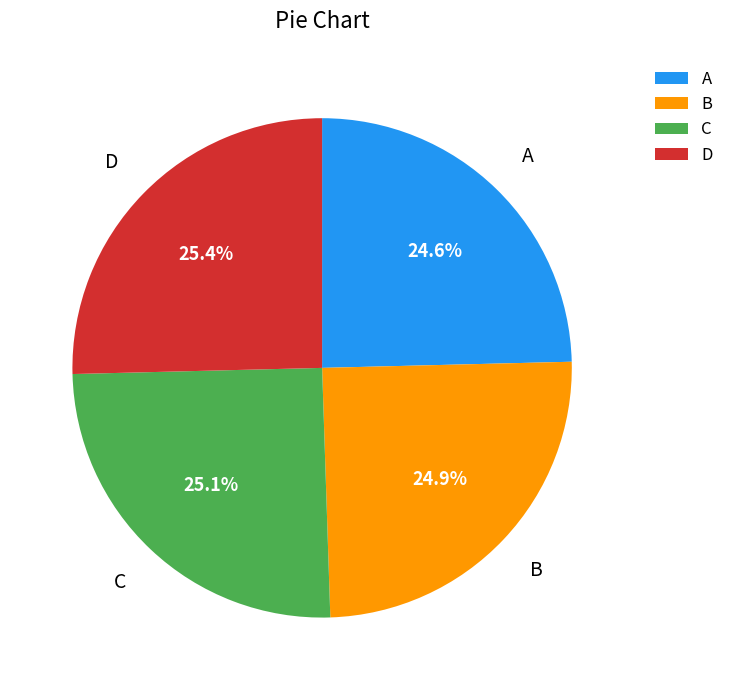

How much of the chart is everything except B?

75.1%